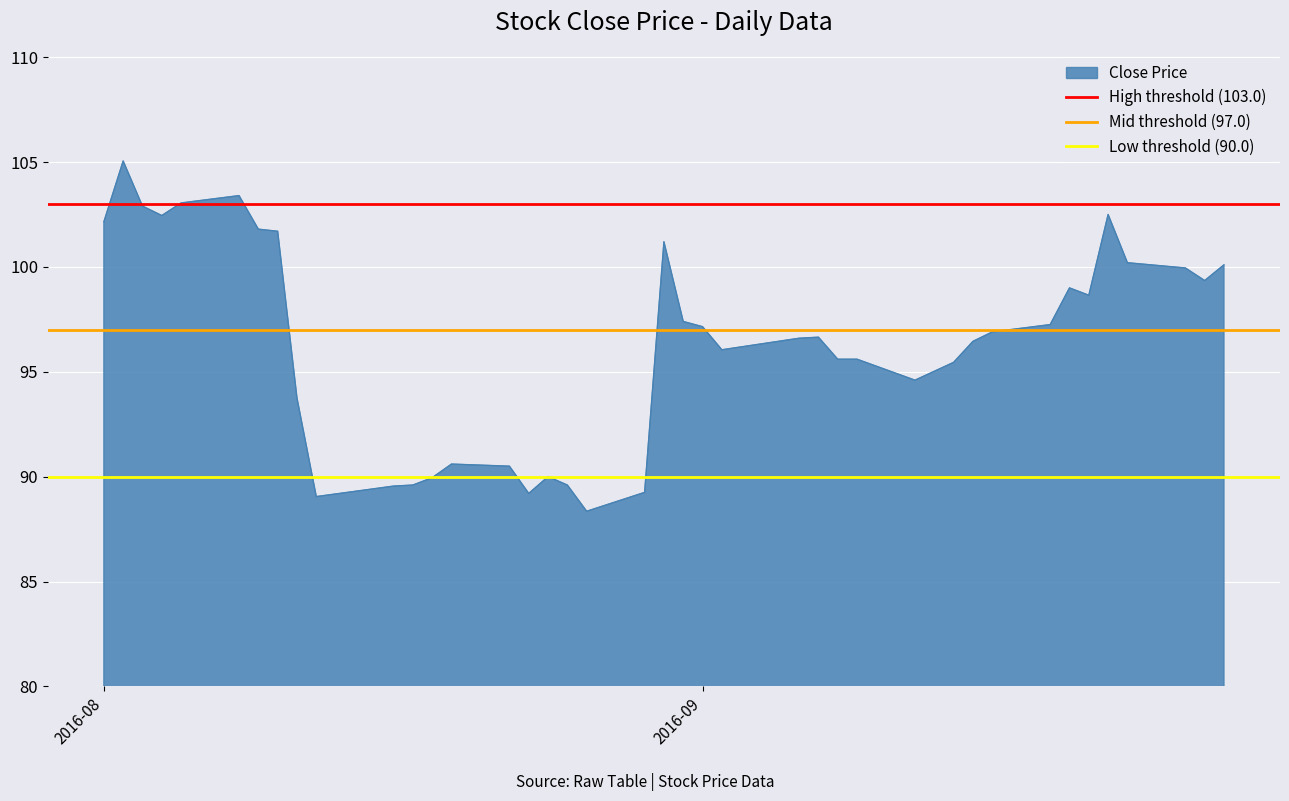

How many lines are shown in the chart?

3